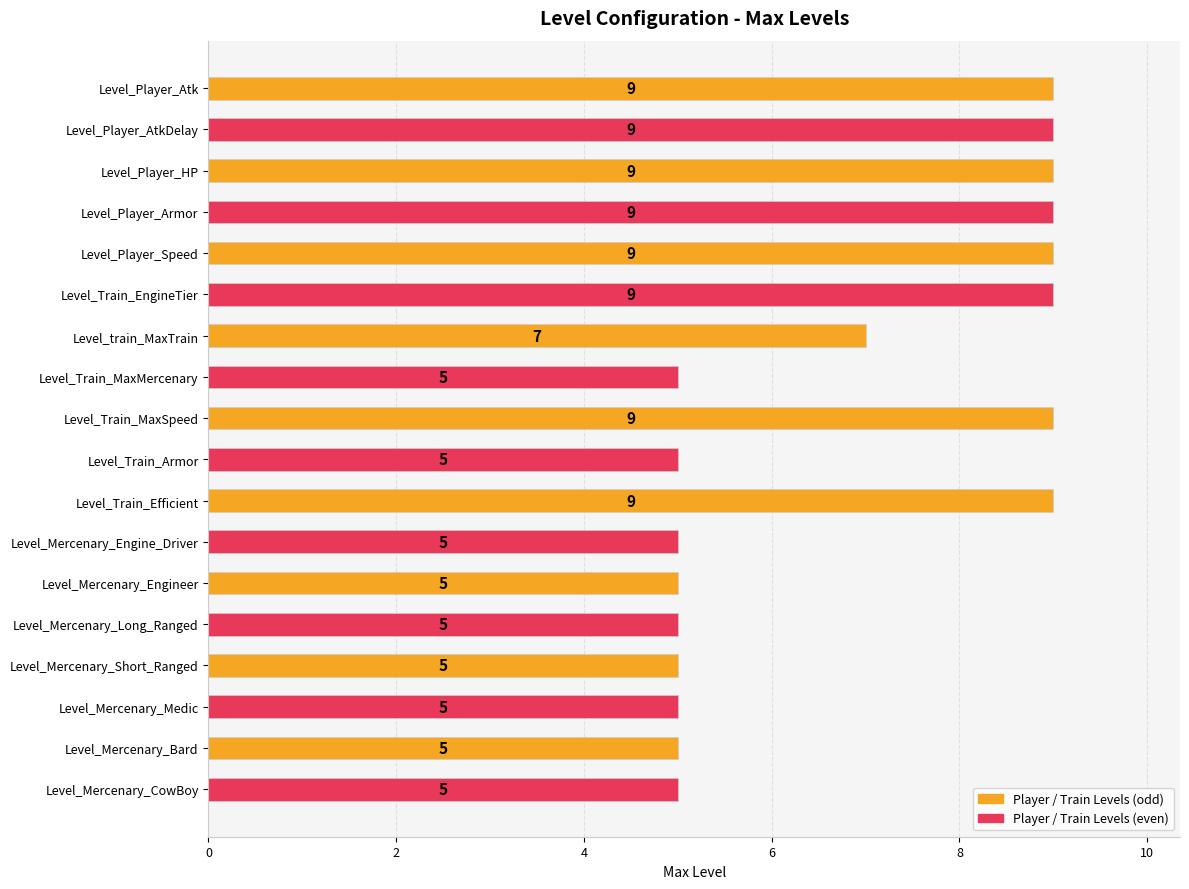

What is the sum of all values?

124